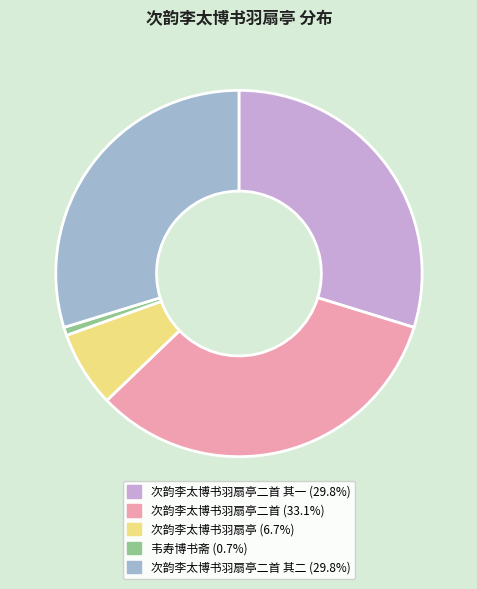

Is there a majority slice in this chart?

No